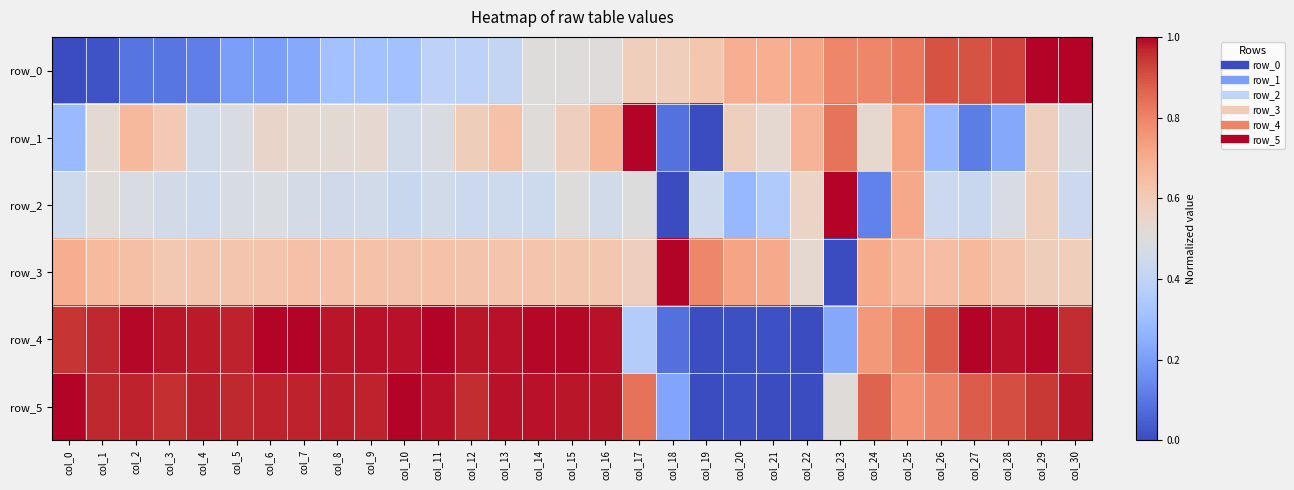

Where is row_3 nearest to the value 0?

col_23